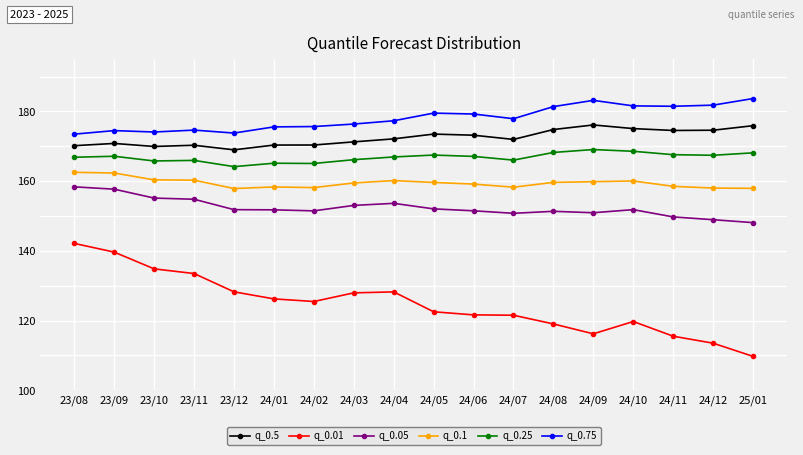

True or false: q_0.25 has more than 1 points higher than both neighbors.

True